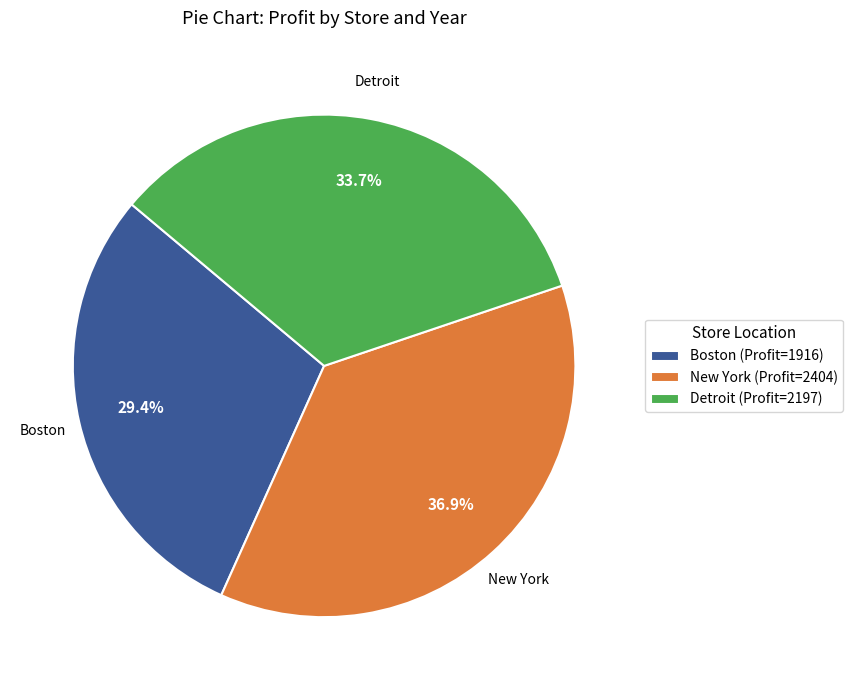

Do Detroit (Profit=2197) and Boston (Profit=1916) together represent more than half of the pie?

Yes